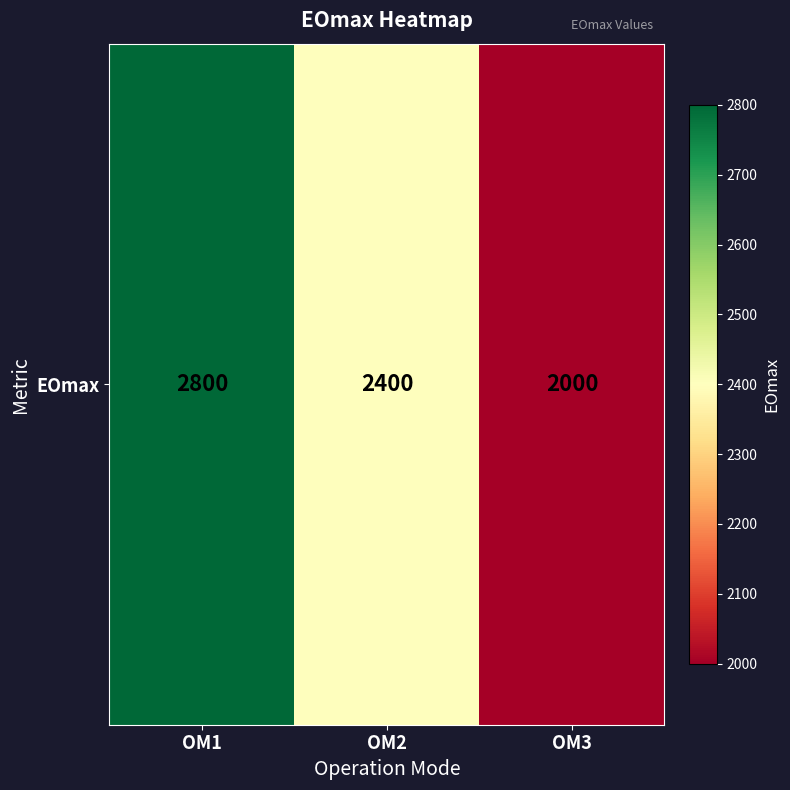

Rank the categories by value from highest to lowest.

OM1, OM2, OM3